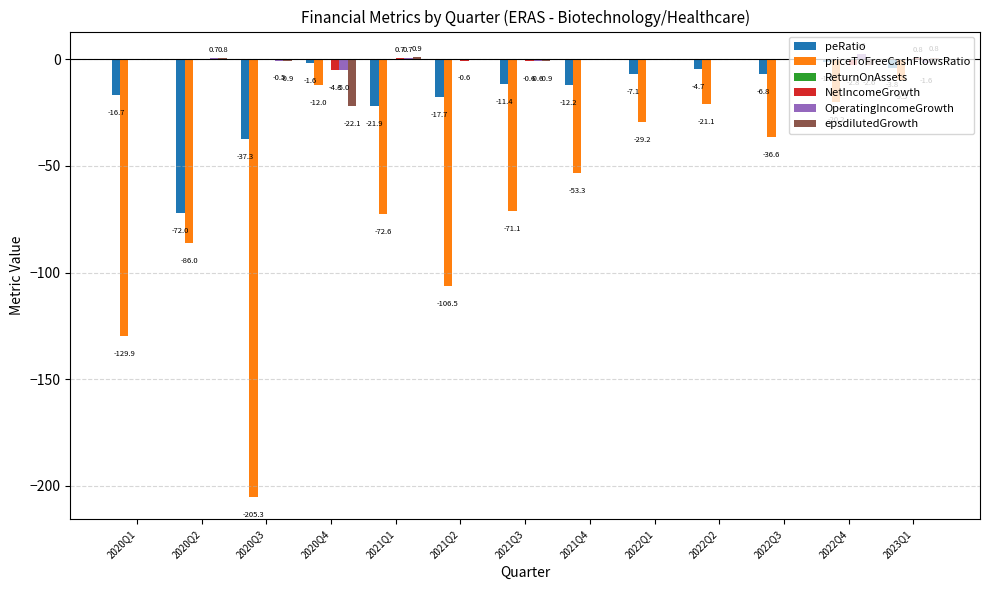

Which series has the widest spread of values?

priceToFreeCashFlowsRatio